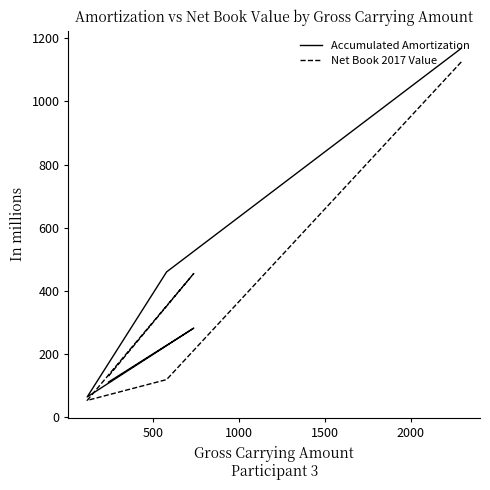

True or false: Net Book 2017 Value has more than 1 interior local peaks.

False